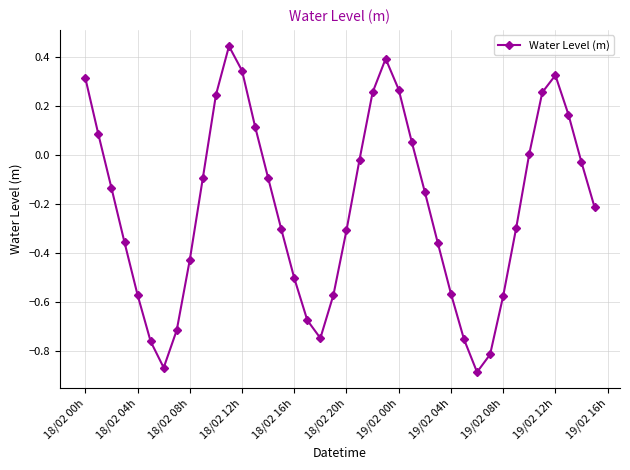

What is the sum of all values?

-8.5